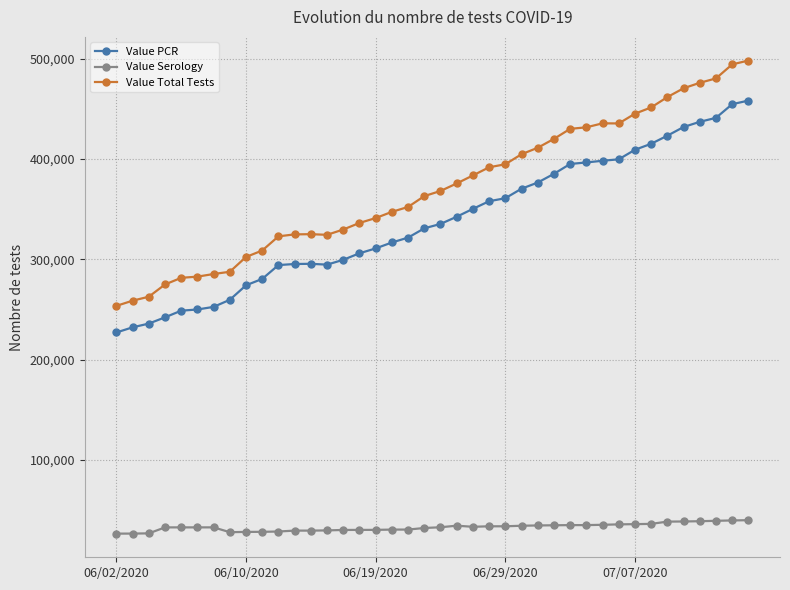

Which series has the widest spread of values?

Value Total Tests